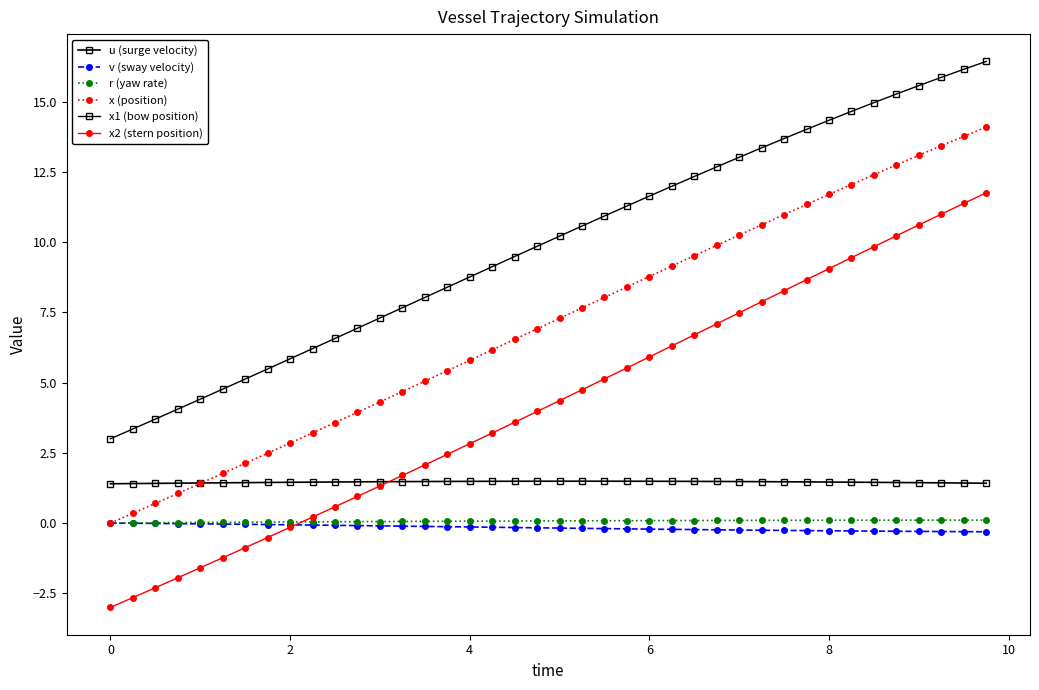

How many data points does each series have?

40